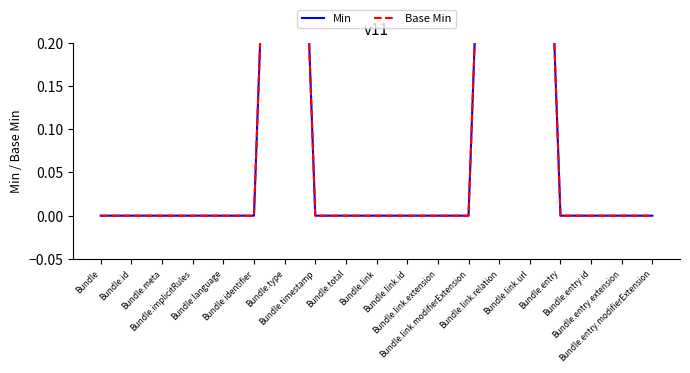

In Min, how many points are higher than both neighbors (excluding endpoints)?

1